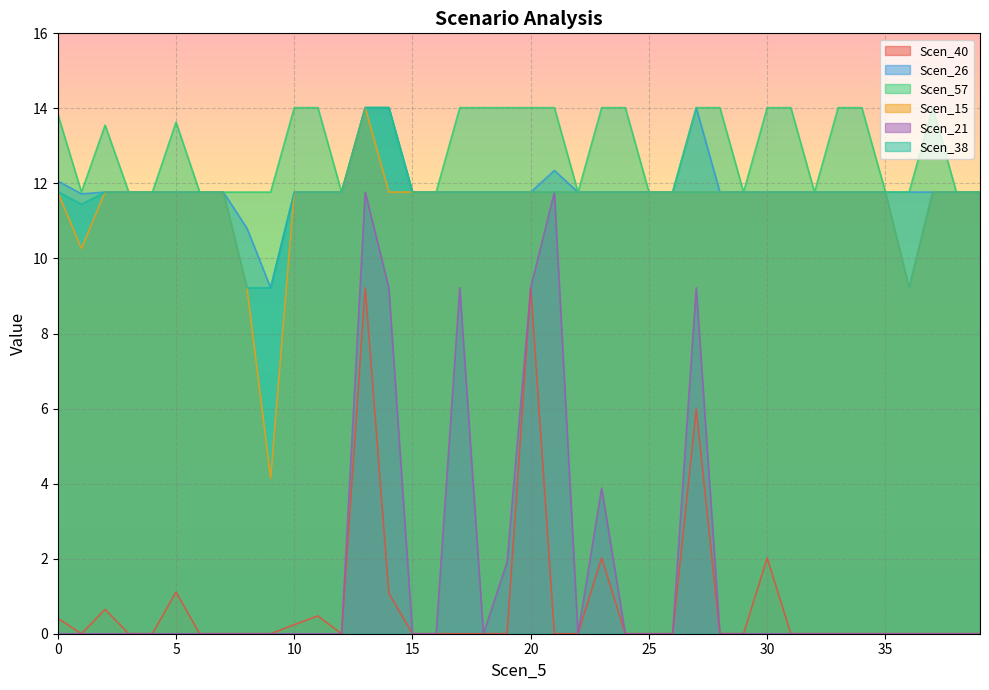

The Scen_38 series shows 16.6 at 22. True or false?

False